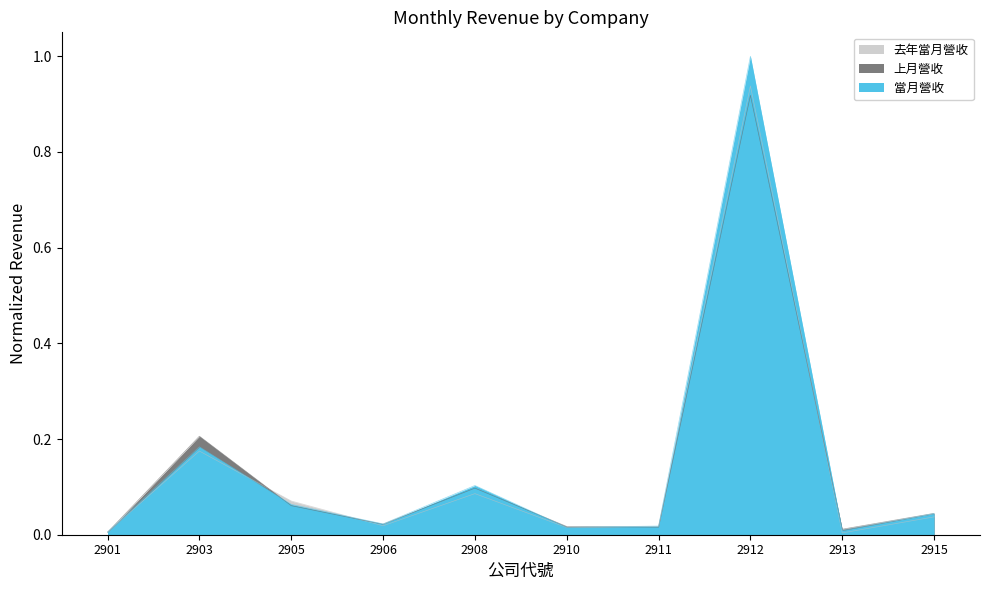

What is the sum of all 當月營收 values?

1.5